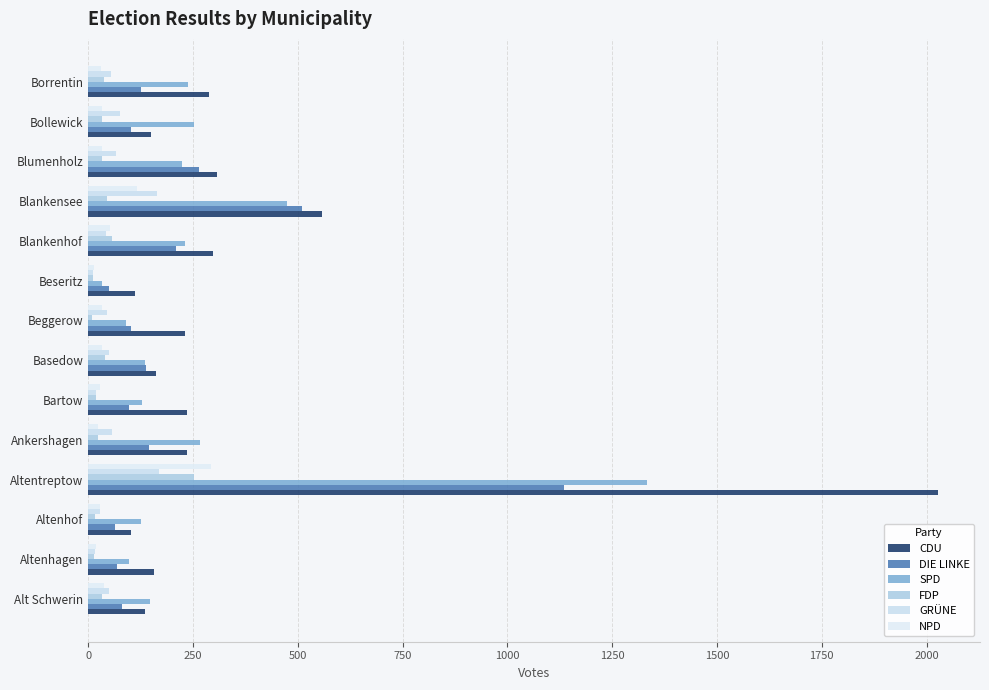

Count the number of data series in this chart.

6